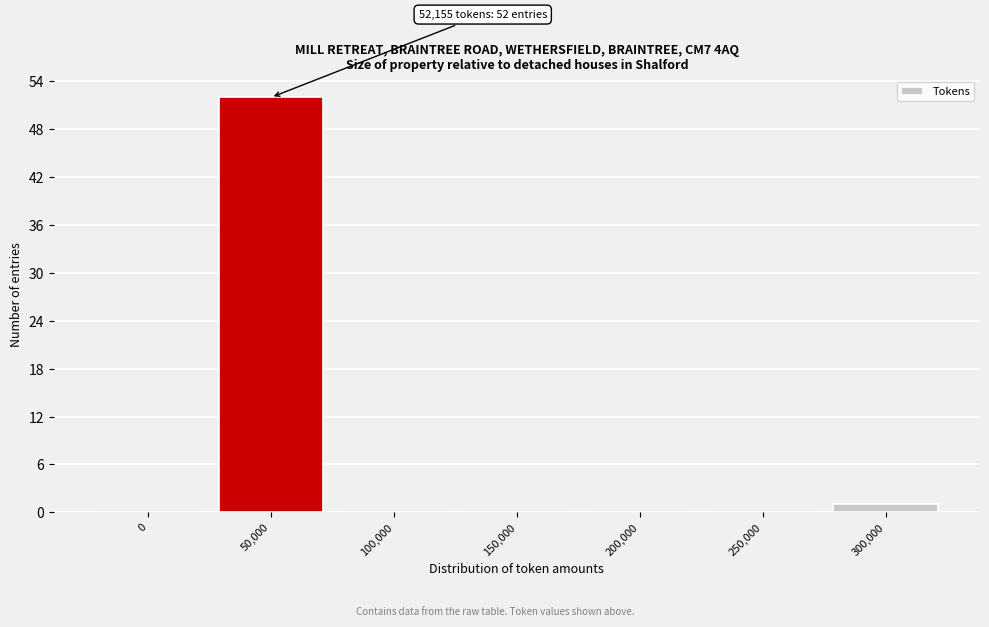

Reading left to right, transcribe all the data shown in this chart.

0=0	50,000=52	100,000=0	150,000=0	200,000=0	250,000=0	300,000=1